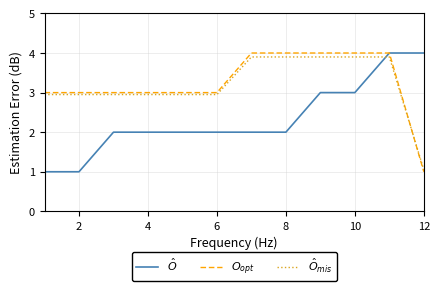

What is the minimum value shown in the chart?

1.0